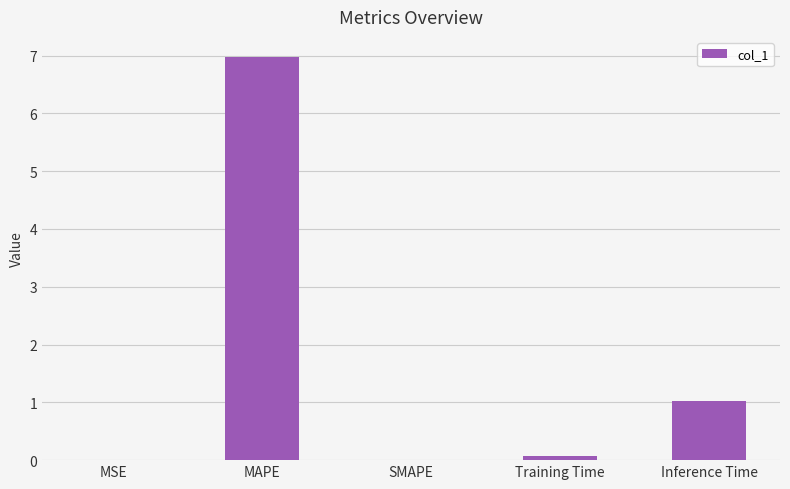

True or false: the data shows 7.0 at MAPE.

True